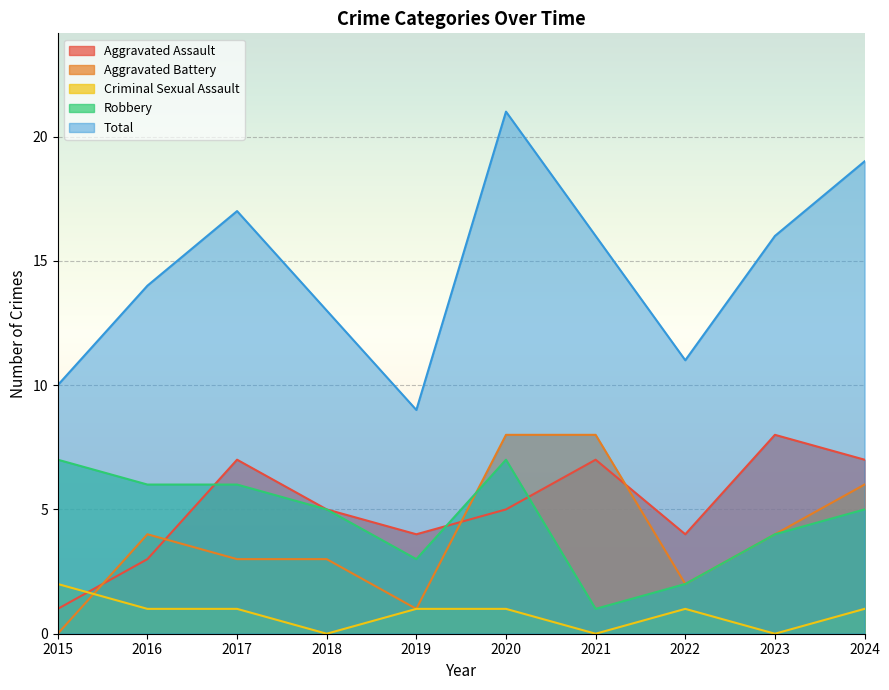

Between 2016 and 2019, which series saw the biggest shift?

Total